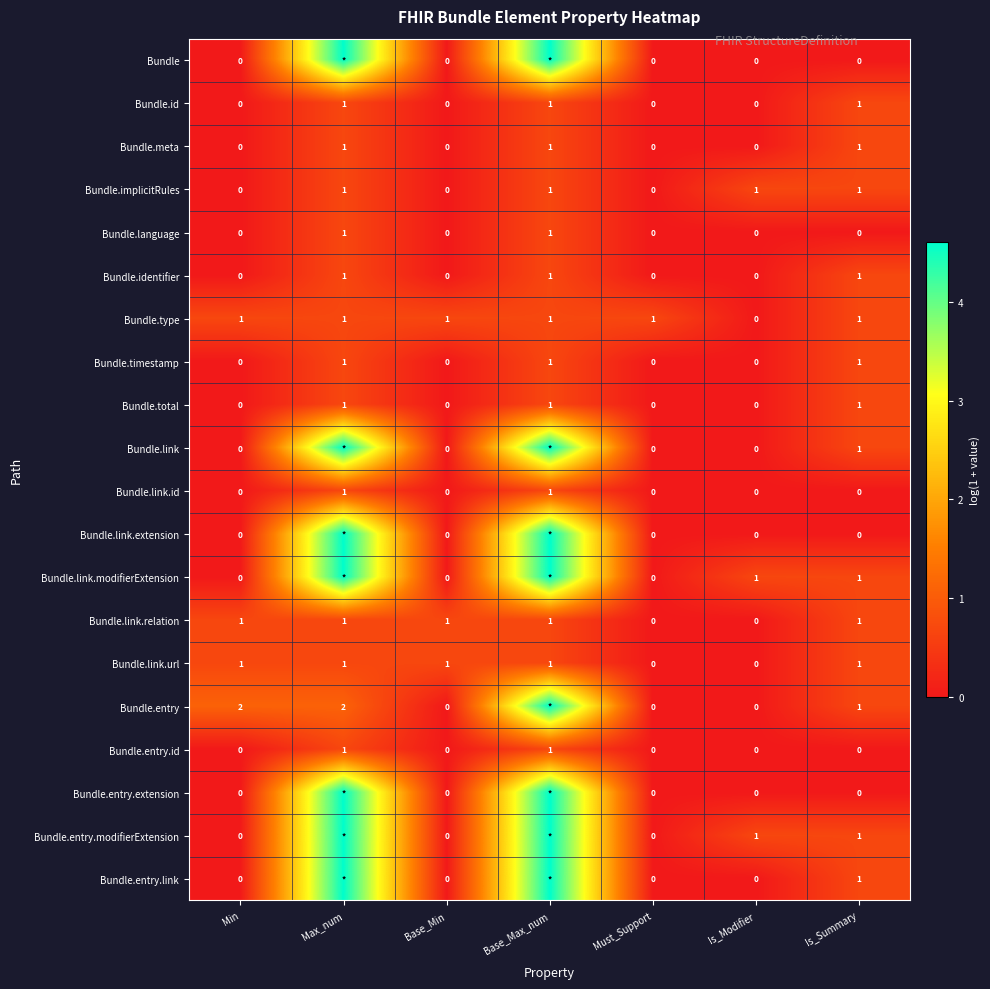

Is the value of Bundle.entry at Max_num greater than the value of Bundle.implicitRules at Is_Summary?

Yes